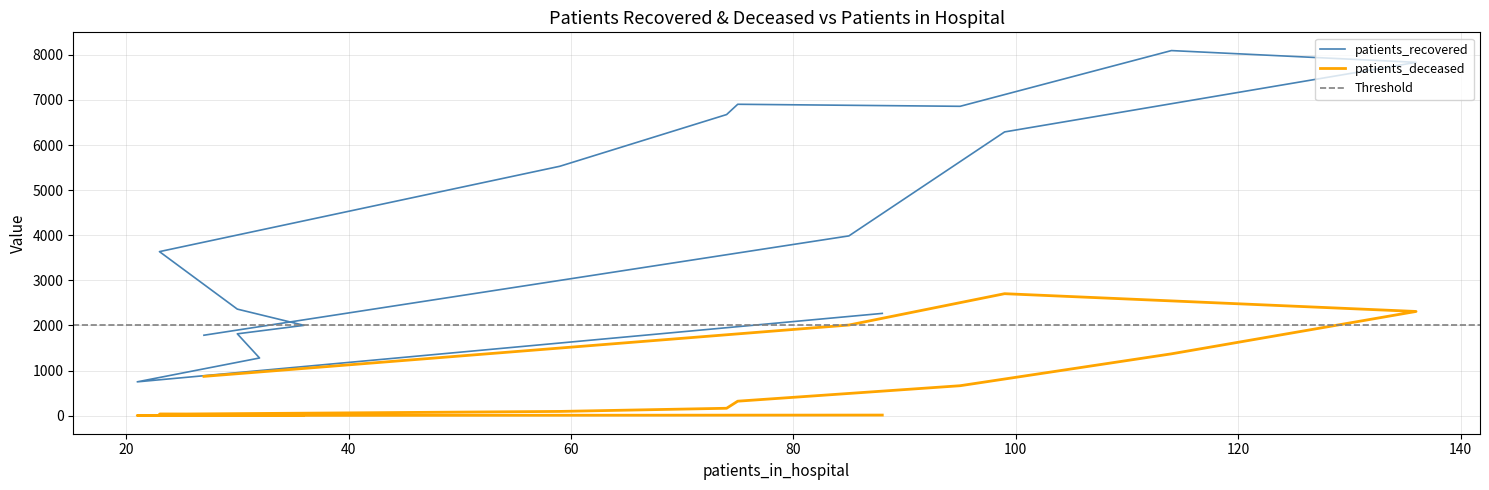

What are all the series names shown in the legend?

patients_recovered, patients_deceased